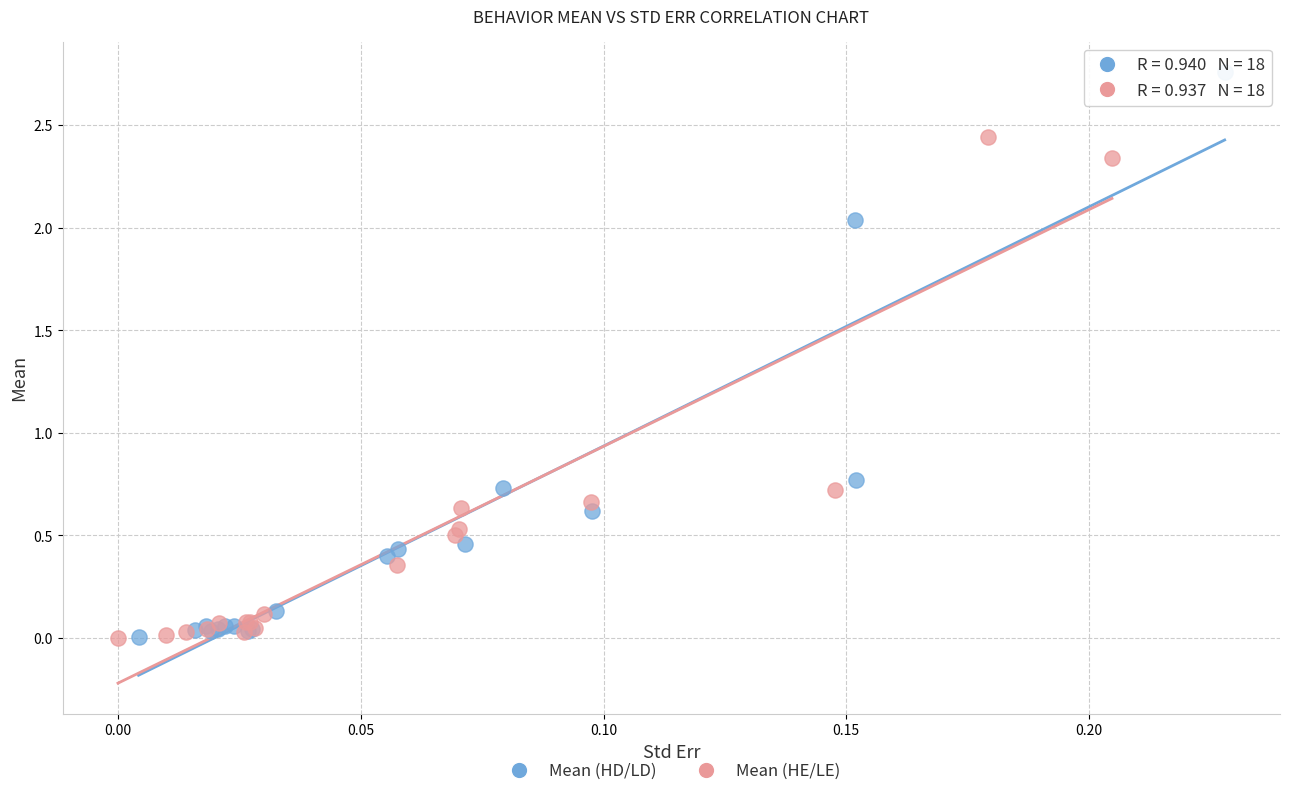

Which series reaches the maximum Y coordinate?

Mean (HD/LD)